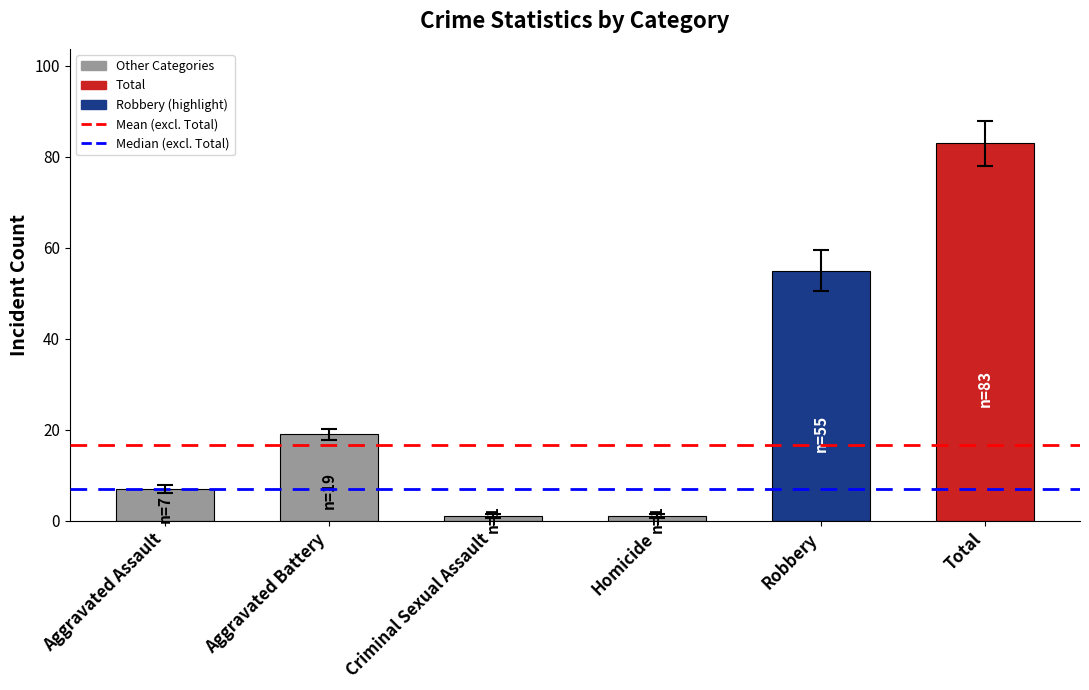

What position from the right is Total?

1